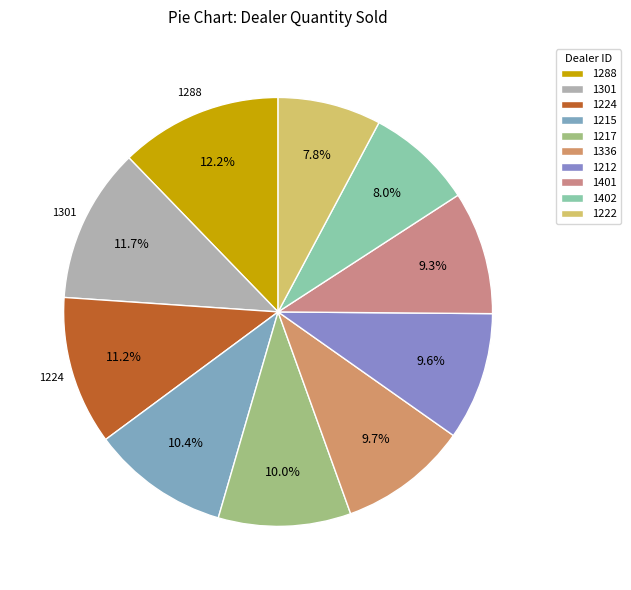

Is there a majority slice in this chart?

No